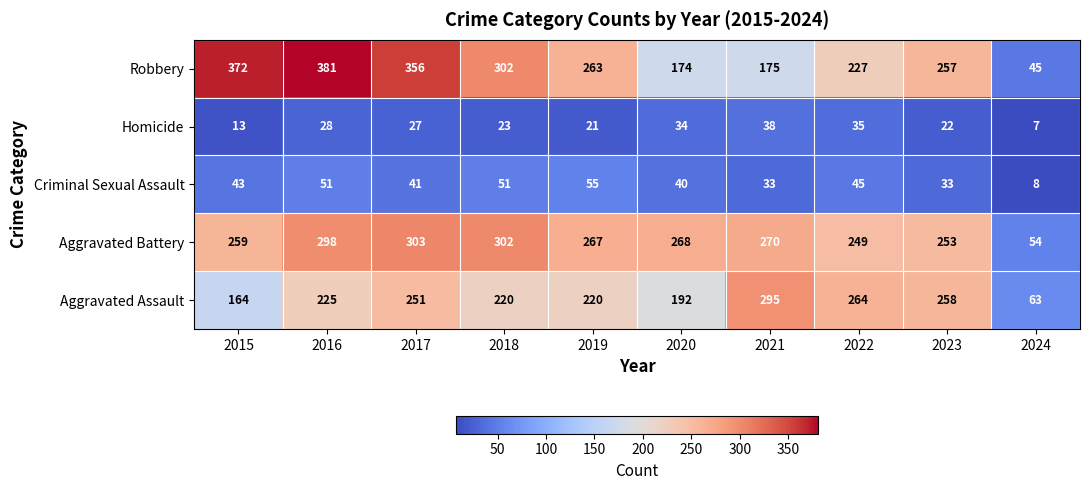

At which category is the sum across all series the highest?

2016